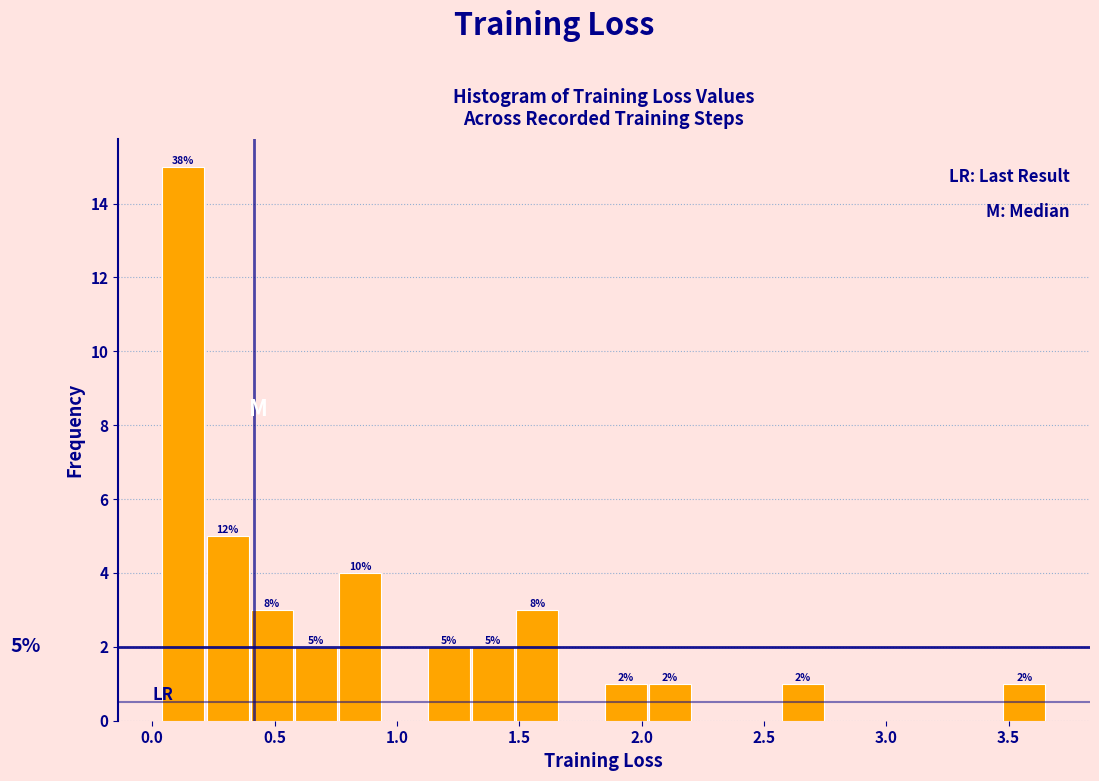

Around what value on the x-axis is the tallest bar? Give the approximate position of its centre, as read against the axis.

0.15